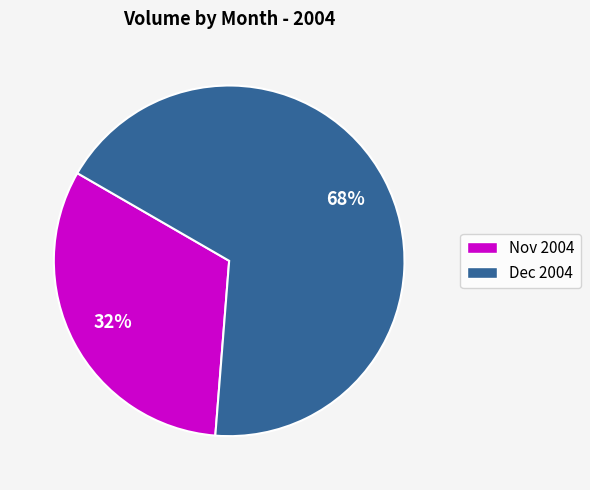

Count the number of slices in the pie.

2